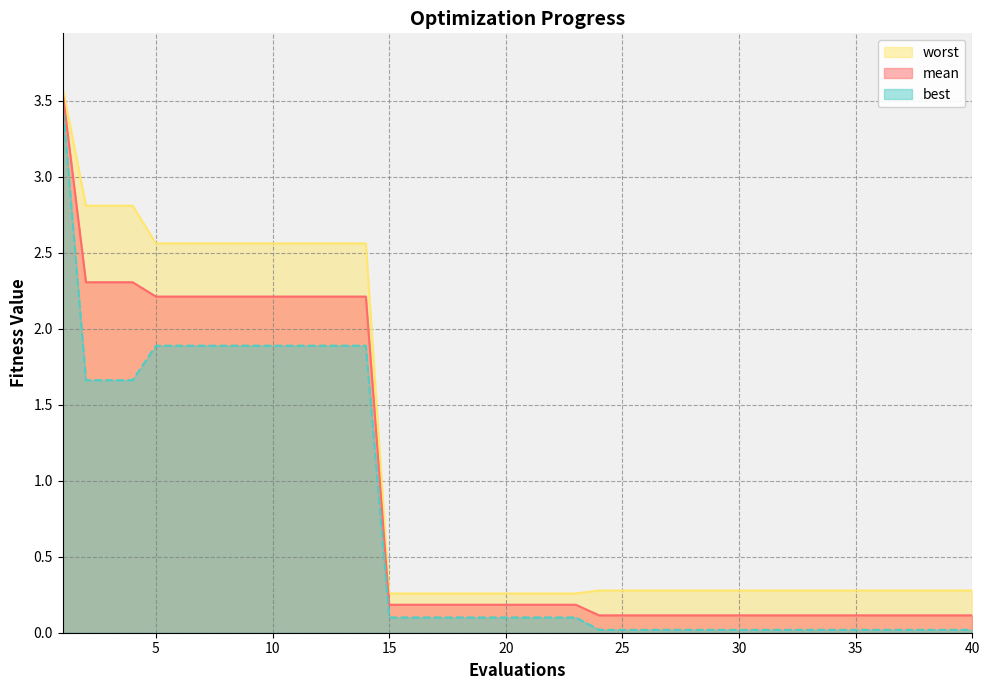

What is the spread (max minus min) of values at 13?

0.7